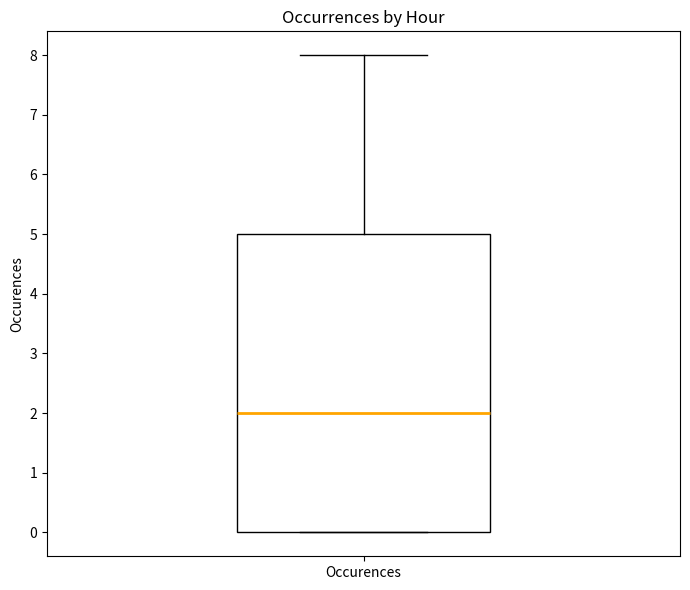

Transcribe this box plot: give where the median line is, the range the box spans, and where the two whiskers end, as read against the y-axis. The values are not printed on the chart, so give them approximately, as read against the axis.

median 2, box 0 to 5, whiskers 0 to 8